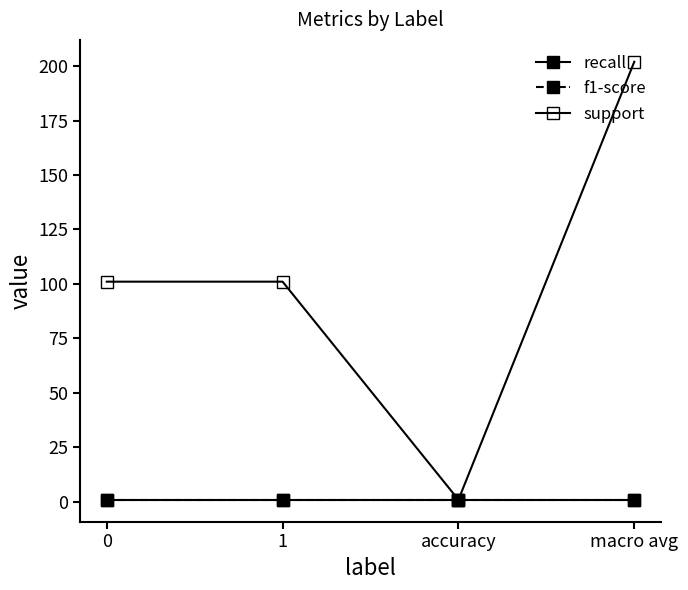

Is this an area chart (filled region under the line)?

No